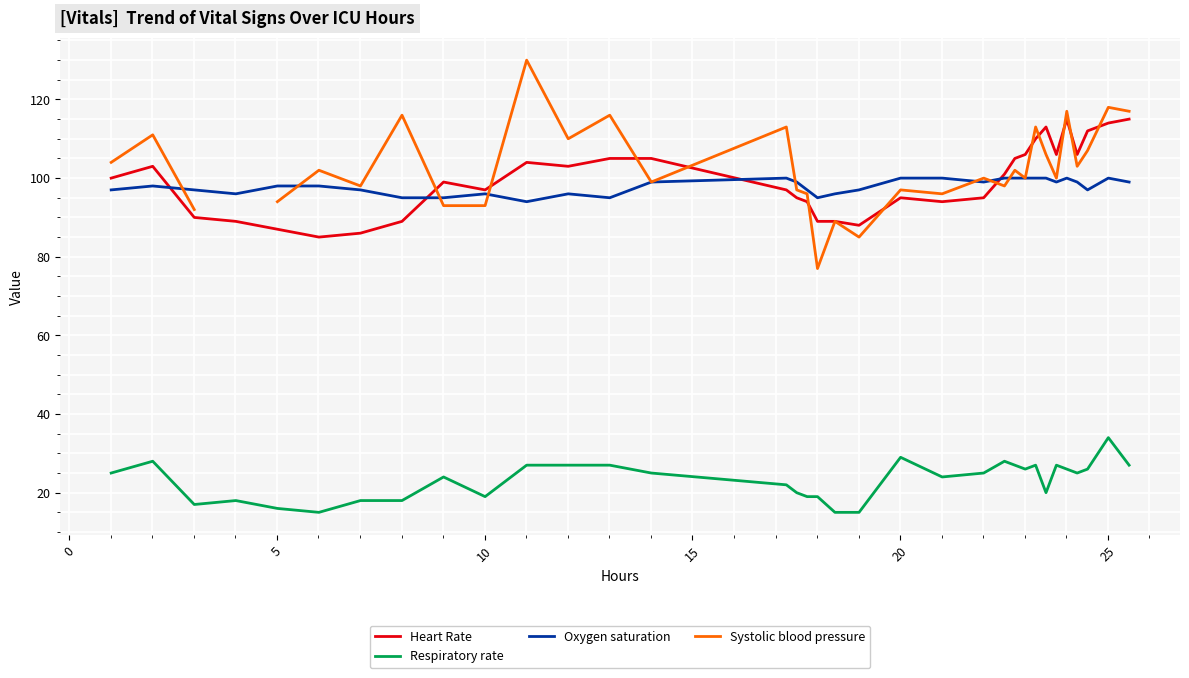

True or false: Heart Rate and Respiratory rate cross at least once.

False